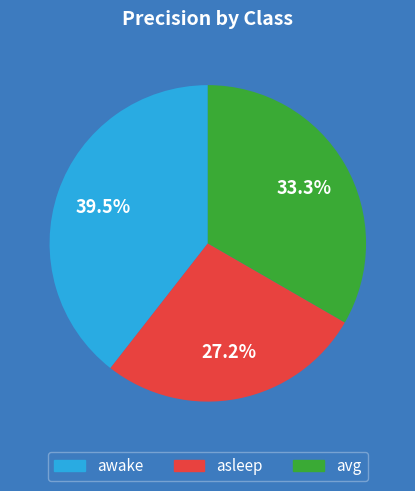

How many segments does this pie chart have?

3